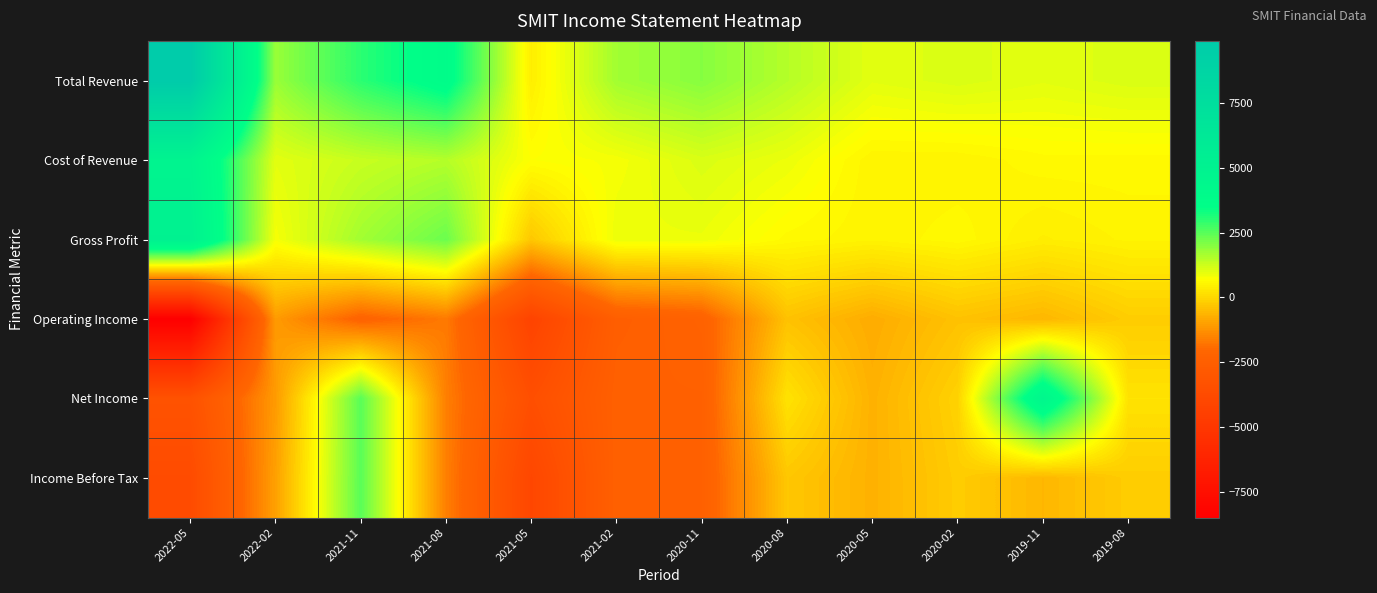

Which series has the largest total across all categories?

Total Revenue